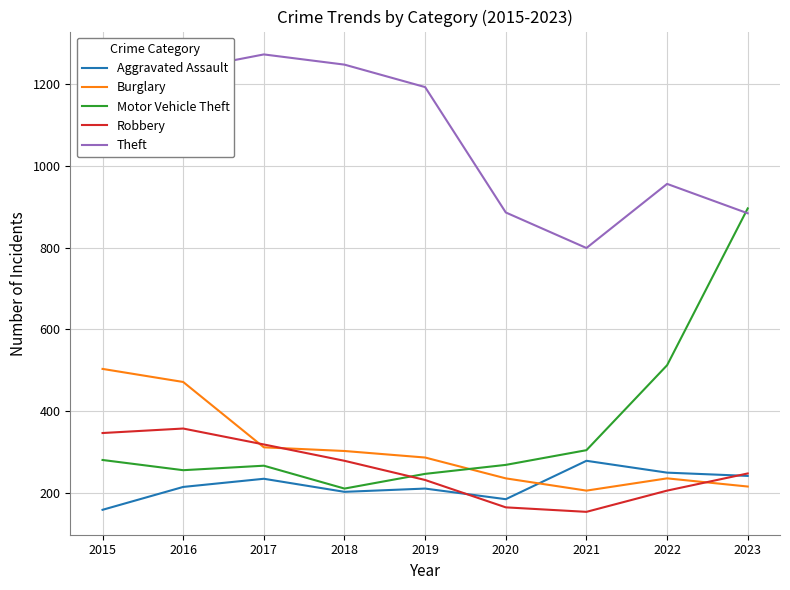

What value does the Robbery series have at 2020?

164